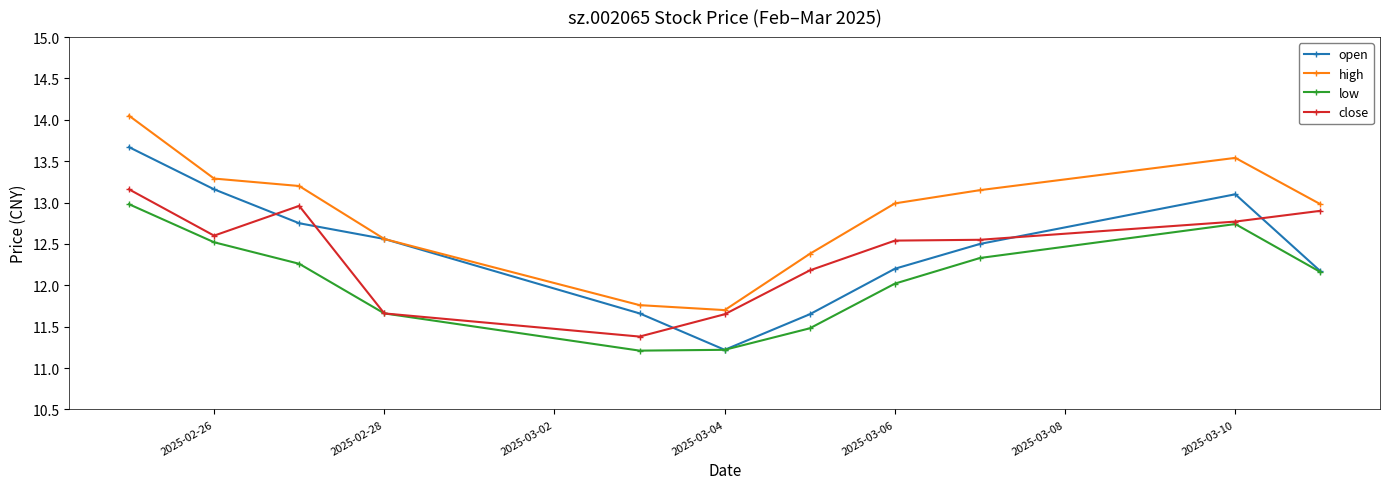

At how many categories does at least one series exceed 12?

9